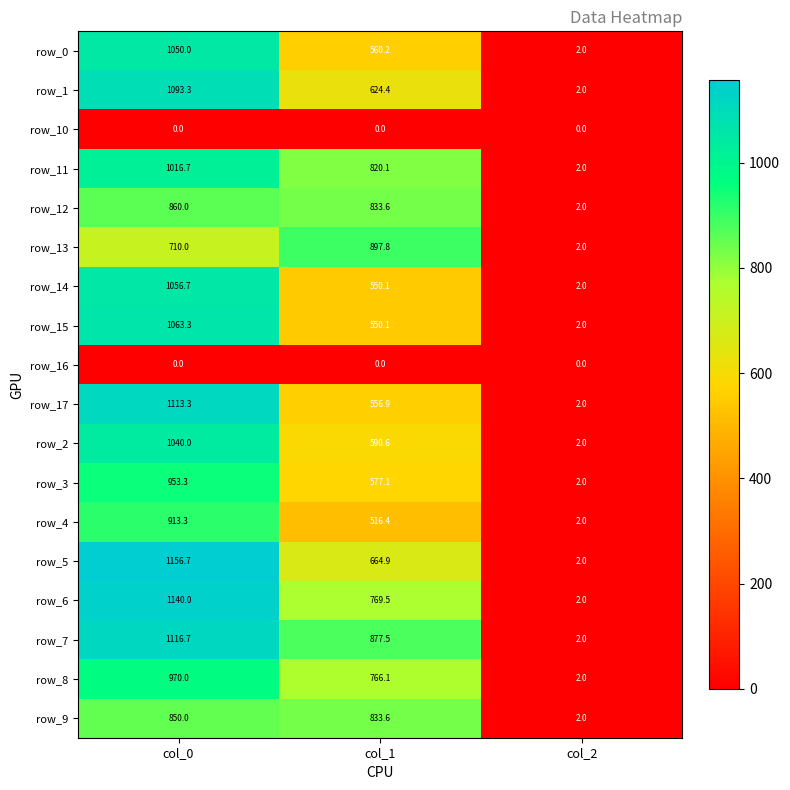

Which series has the largest total across all categories?

row_7